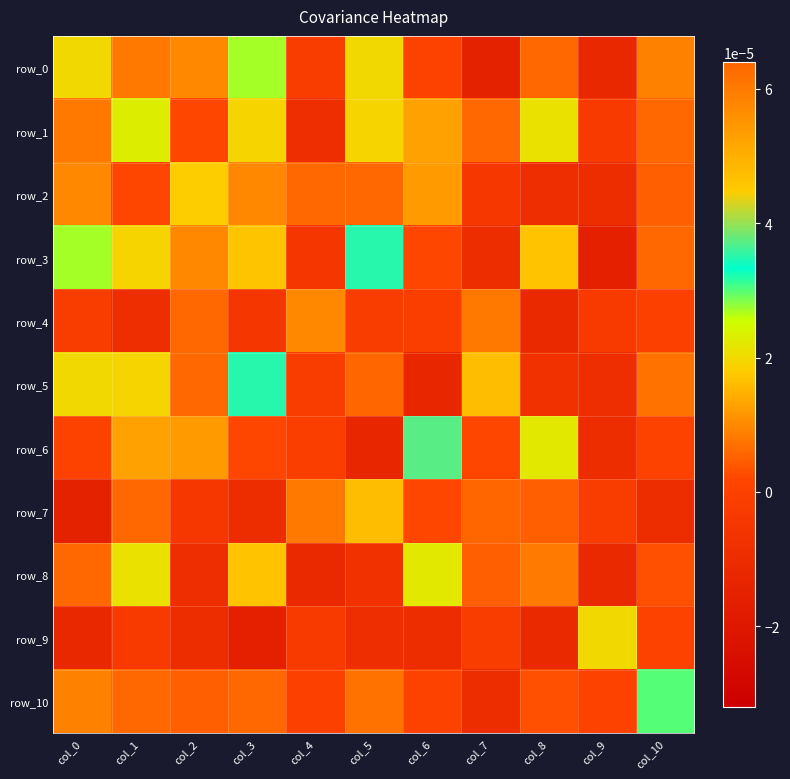

Is the value of row_2 at col_0 greater than the value of row_0 at col_5?

No